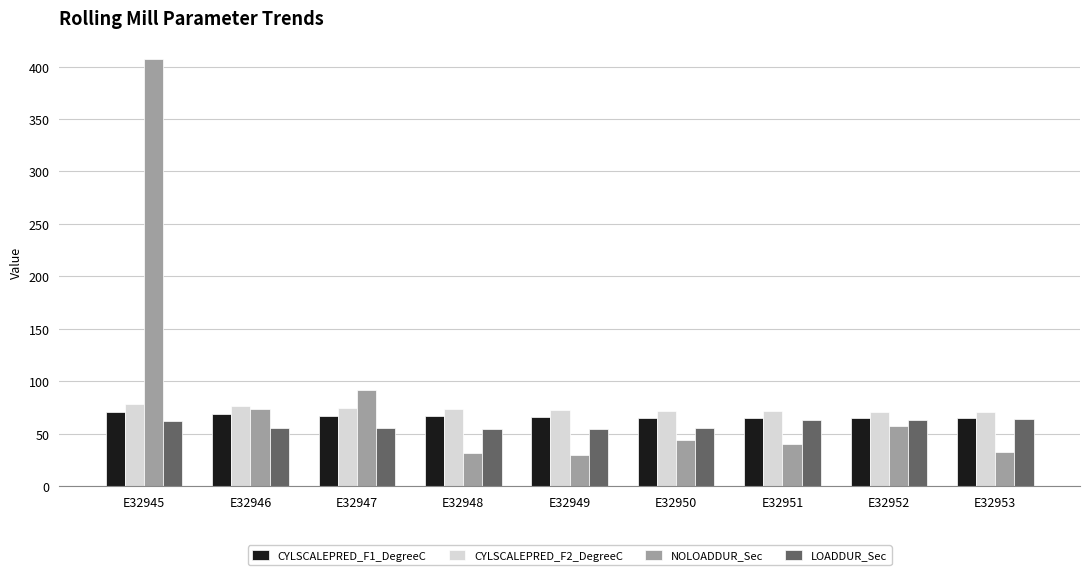

Are the bars horizontal?

No